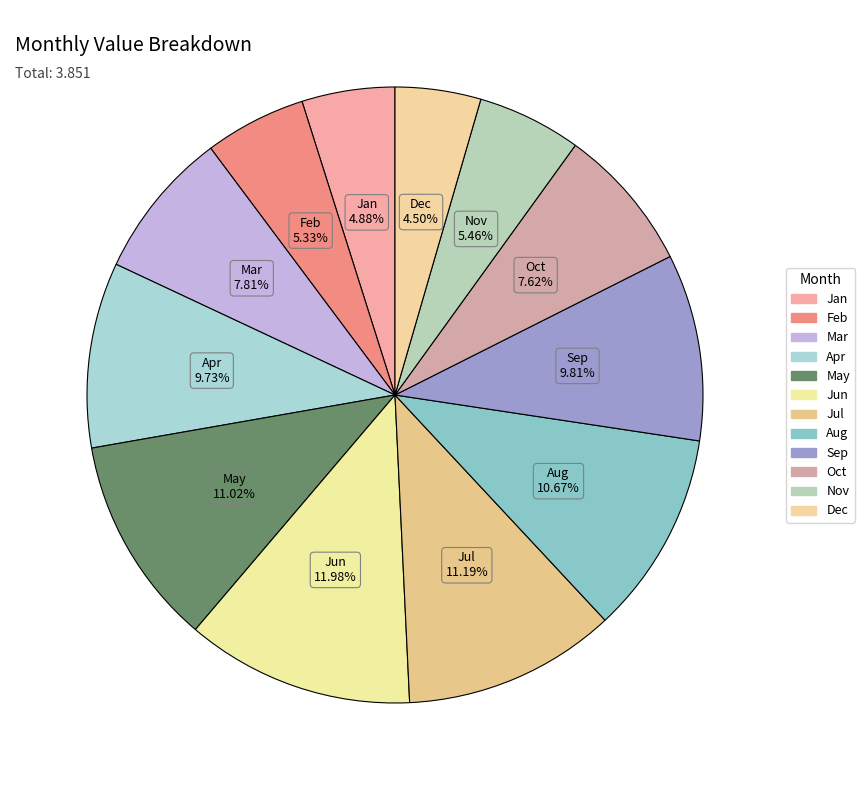

How many slices are in this pie chart?

12